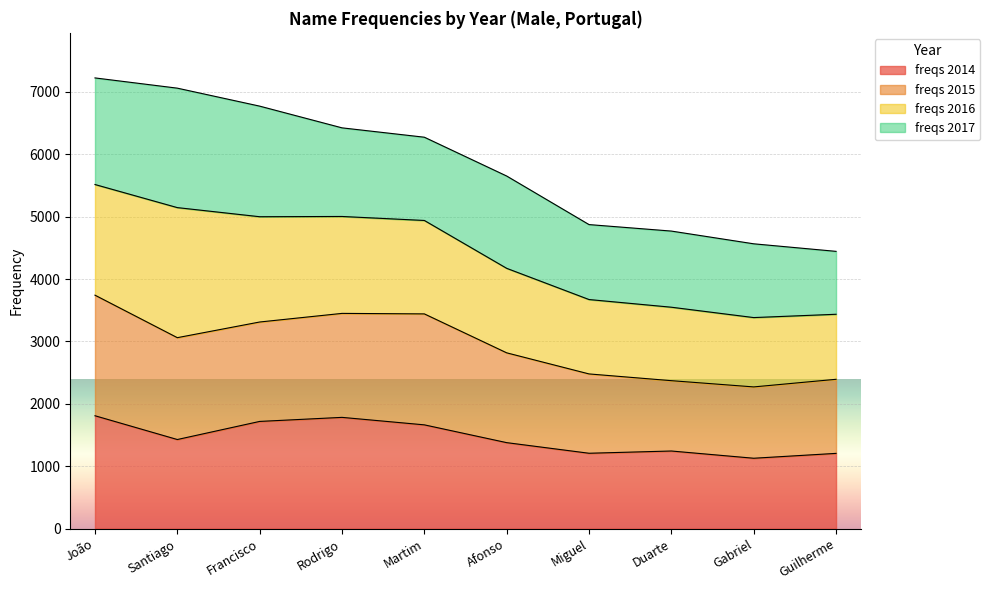

What is the total value across all series at Miguel?

4872